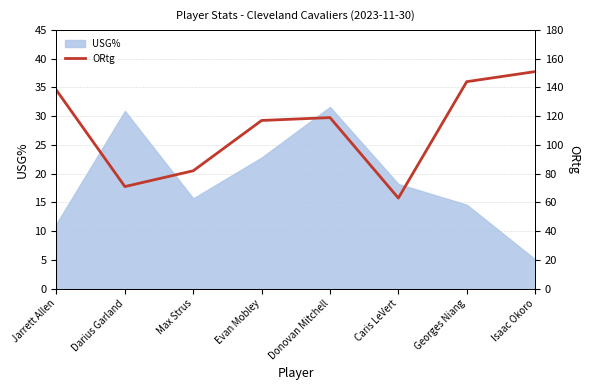

The USG% series shows 49.7 at Darius Garland. True or false?

False